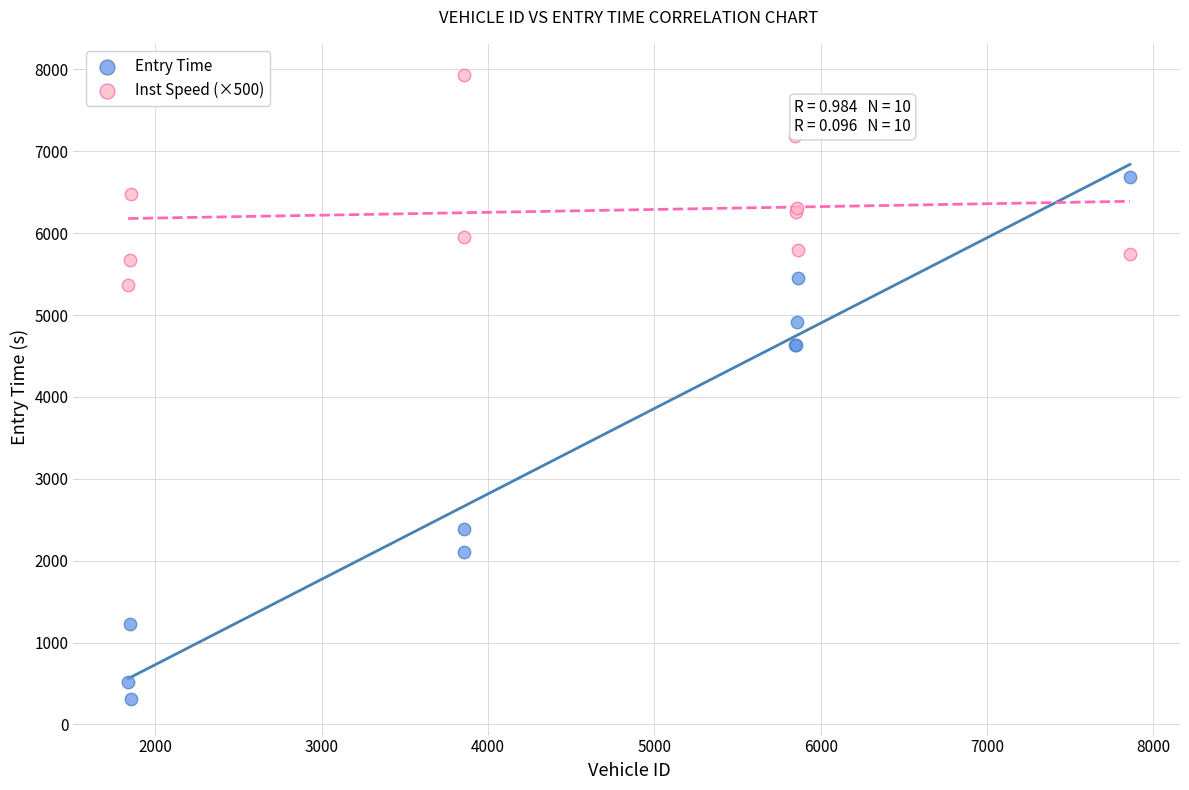

Which series contains the lowest Y value?

Entry Time